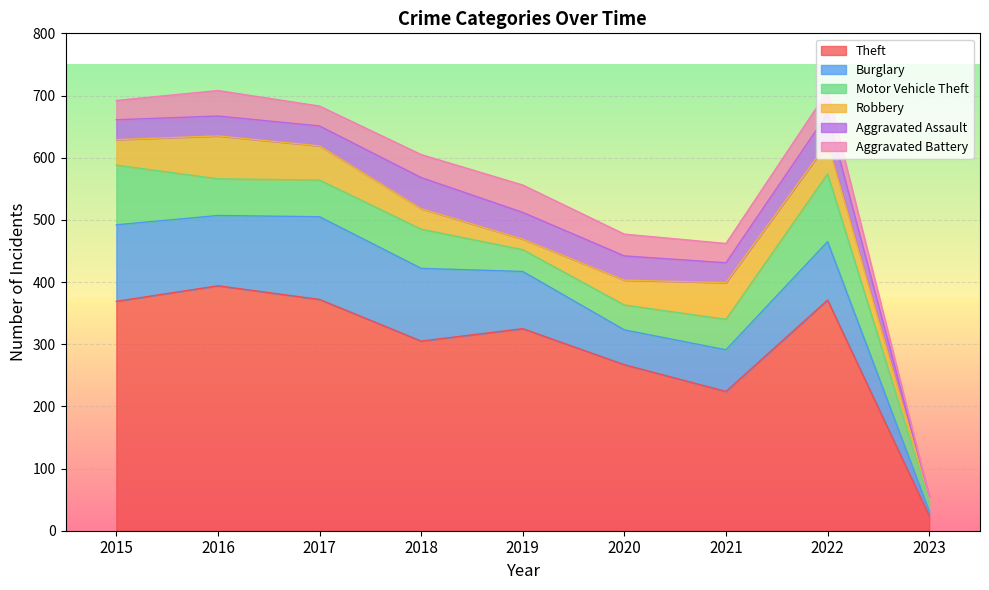

How many values in the Burglary series are below 94?

4